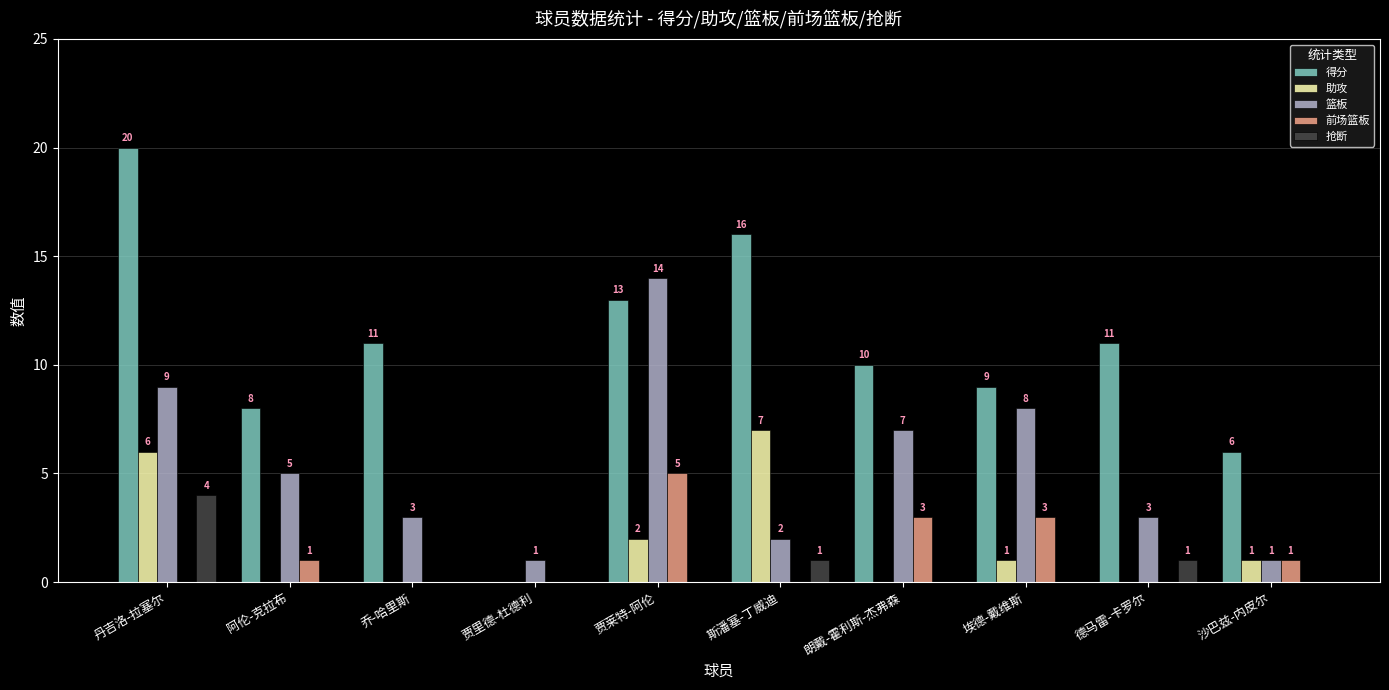

Which series has the largest total across all categories?

得分